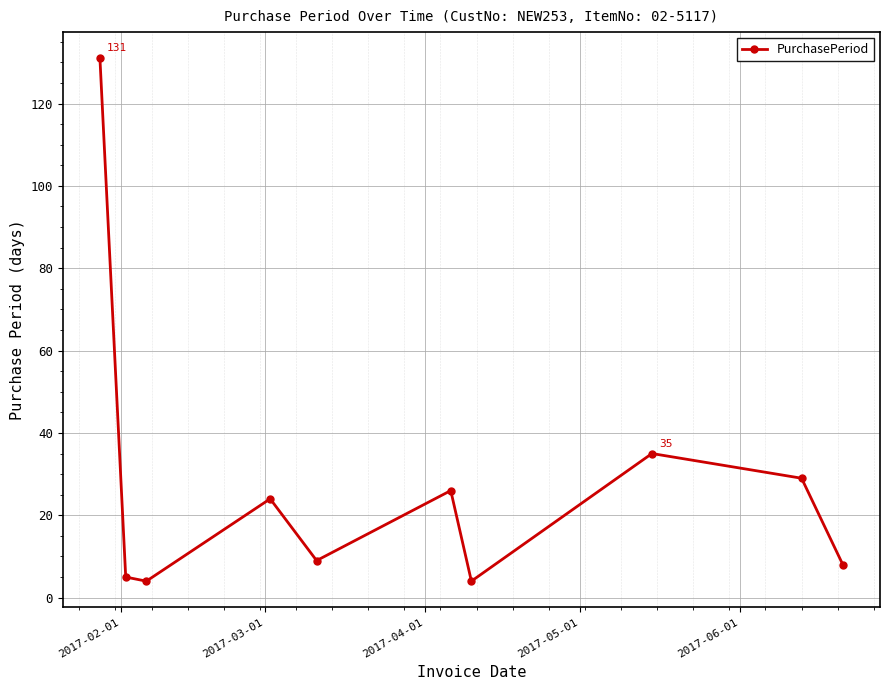

How many series are shown in this chart?

1